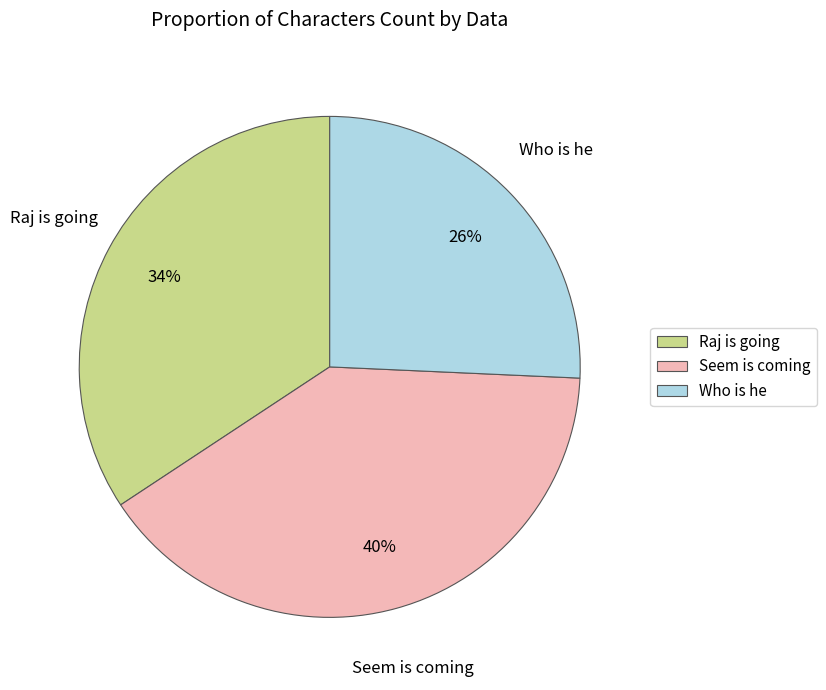

Is it true that Seem is coming is 40% of the pie?

True